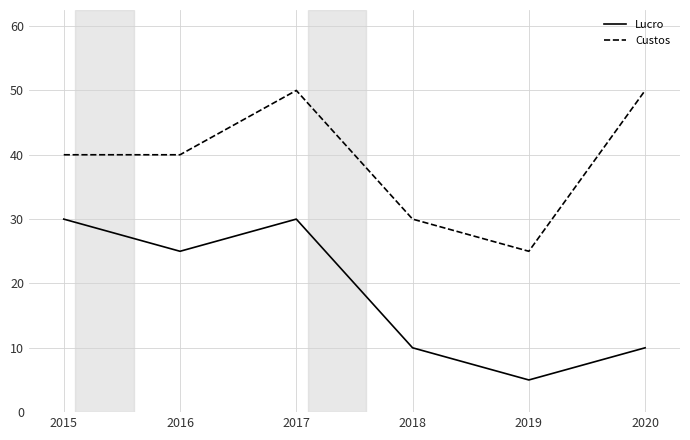

The value of Lucro at 2015 is 30. True or false?

True